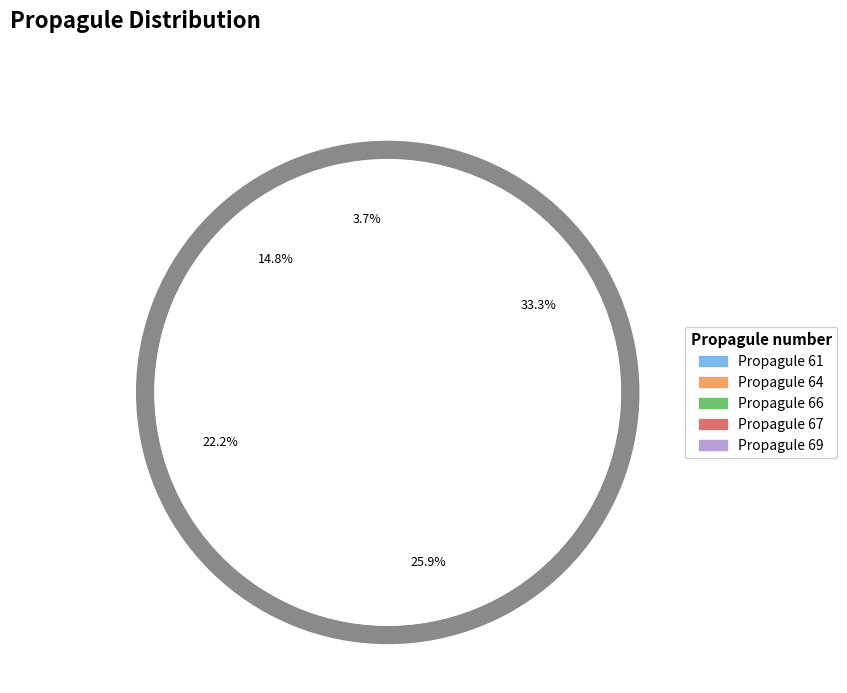

True or false: 64 accounts for 15% of the total.

True